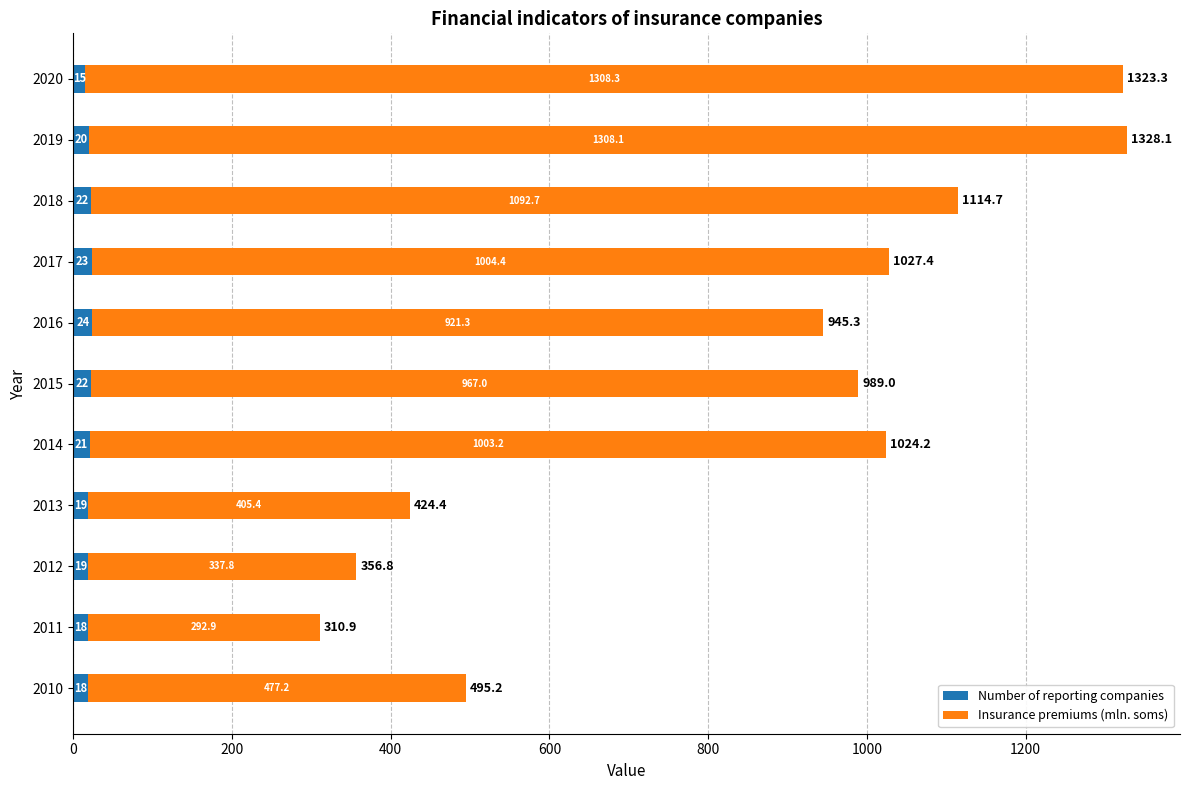

Count the Number of reporting companies values in the range 18 to 22.

8